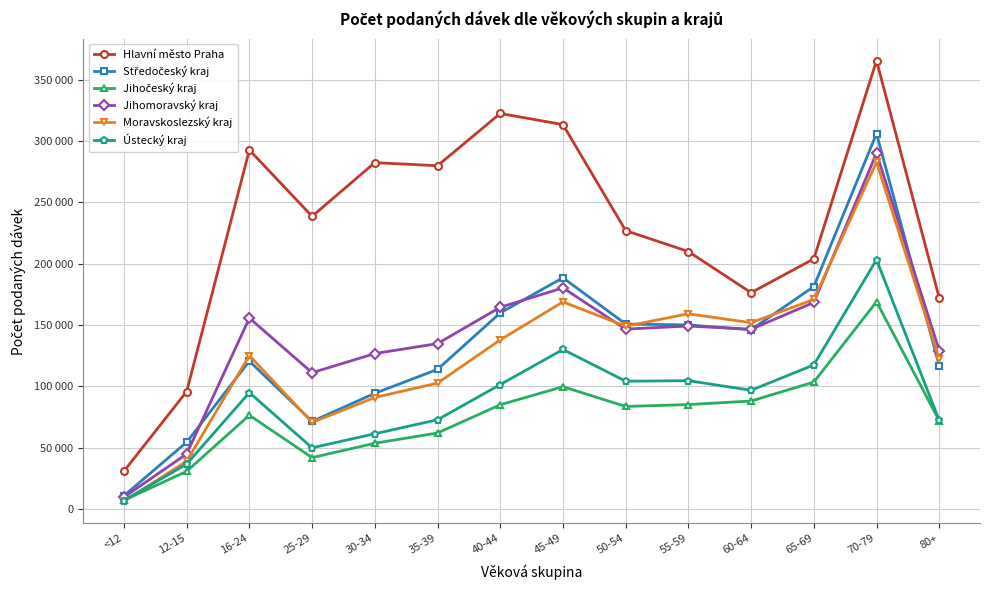

What is the greatest value displayed?

365412